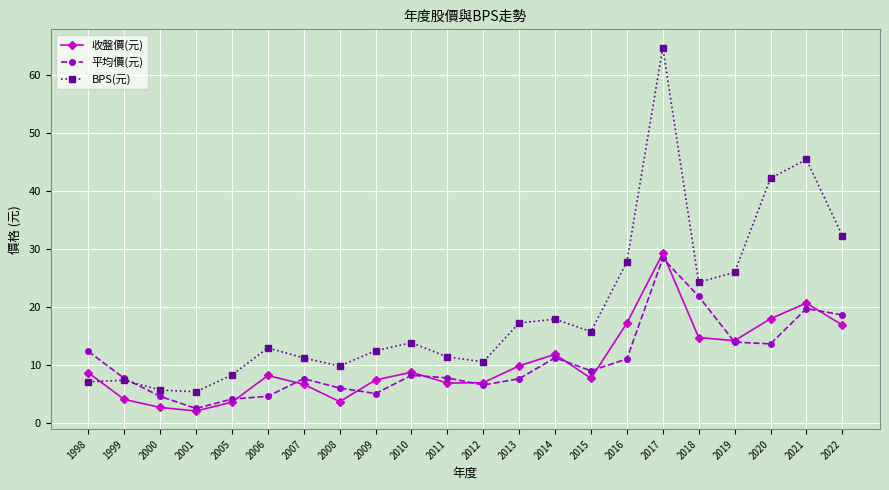

How many lines are shown in the chart?

3